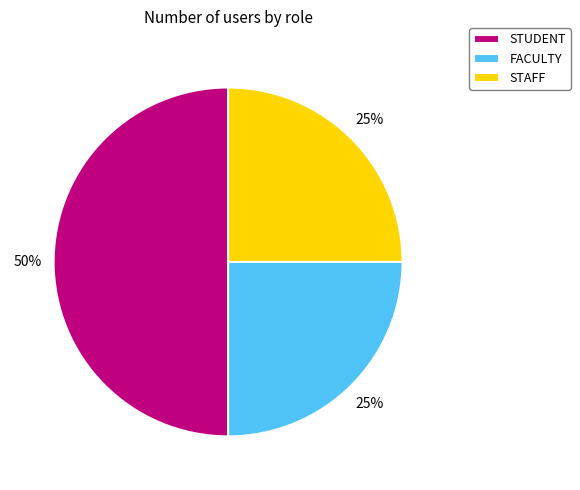

Between STAFF and STUDENT, which is larger?

STUDENT